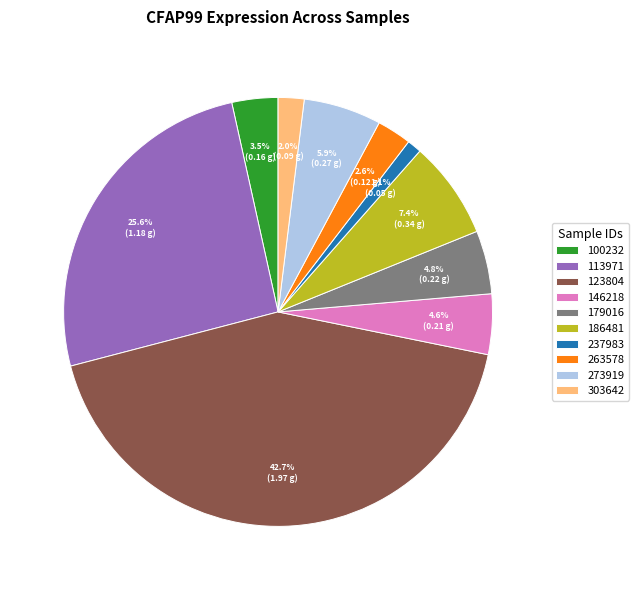

Which category has the biggest portion of the pie?

123804